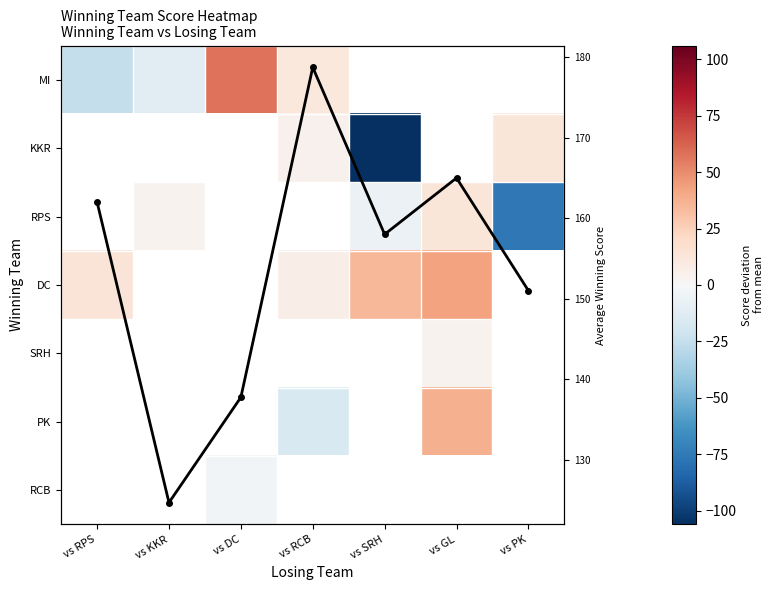

Rank the series at vs KKR from lowest to highest value.

MI, KKR, RPS, DC, SRH, PK, RCB, Row avg score